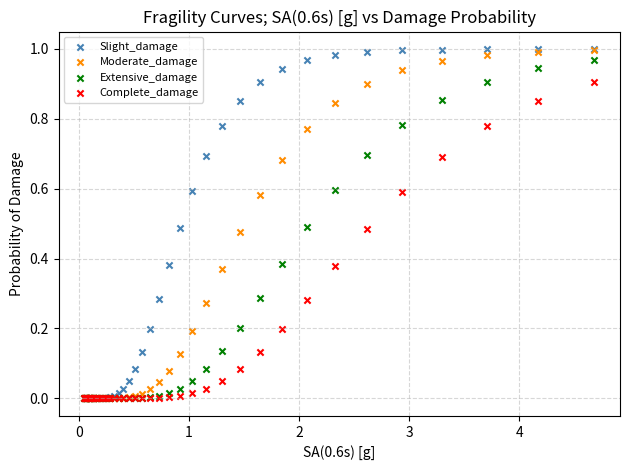

What are all the series names shown in the legend?

Slight_damage, Moderate_damage, Extensive_damage, Complete_damage